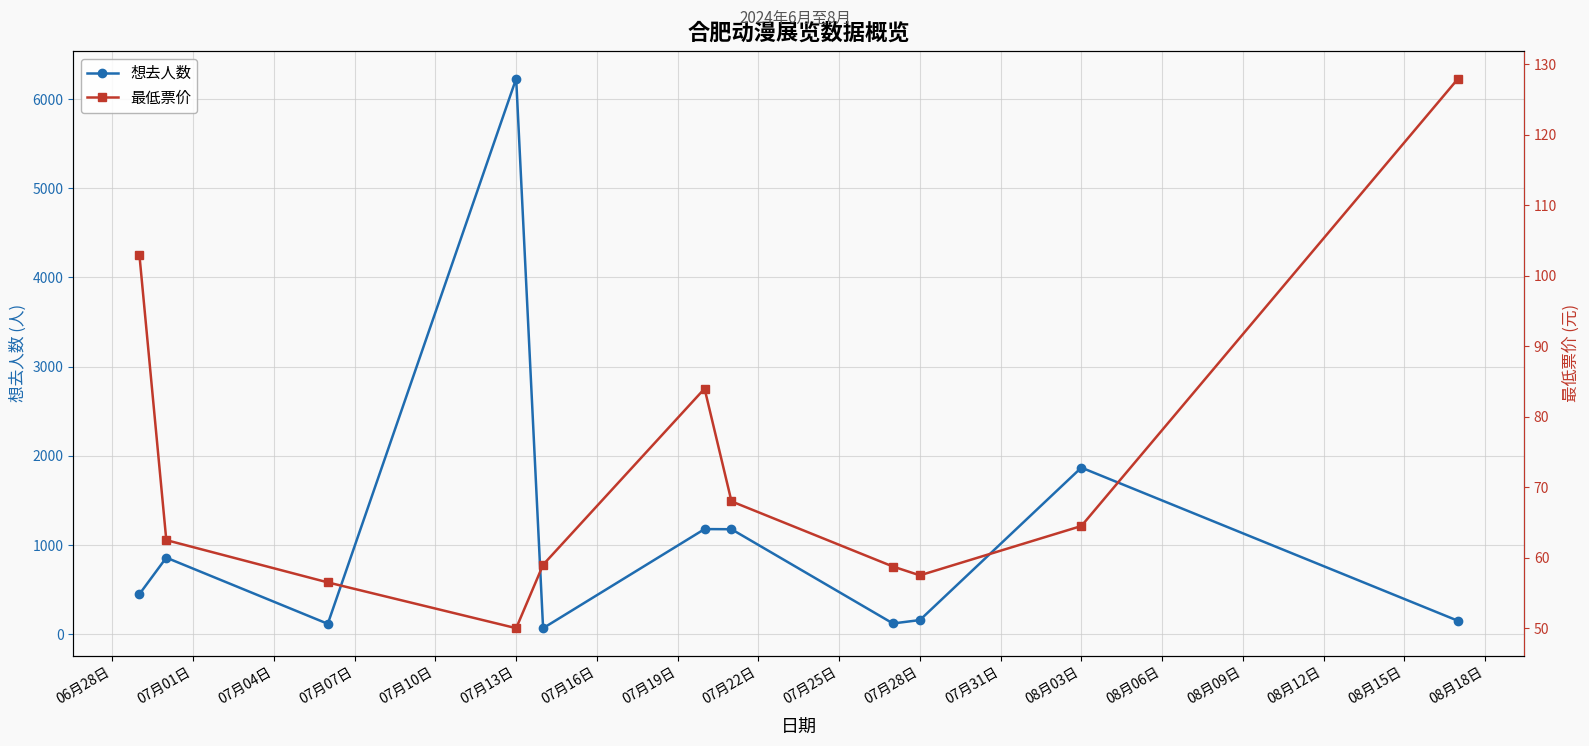

True or false: 想去人数 has more than 0 interior local peaks.

True